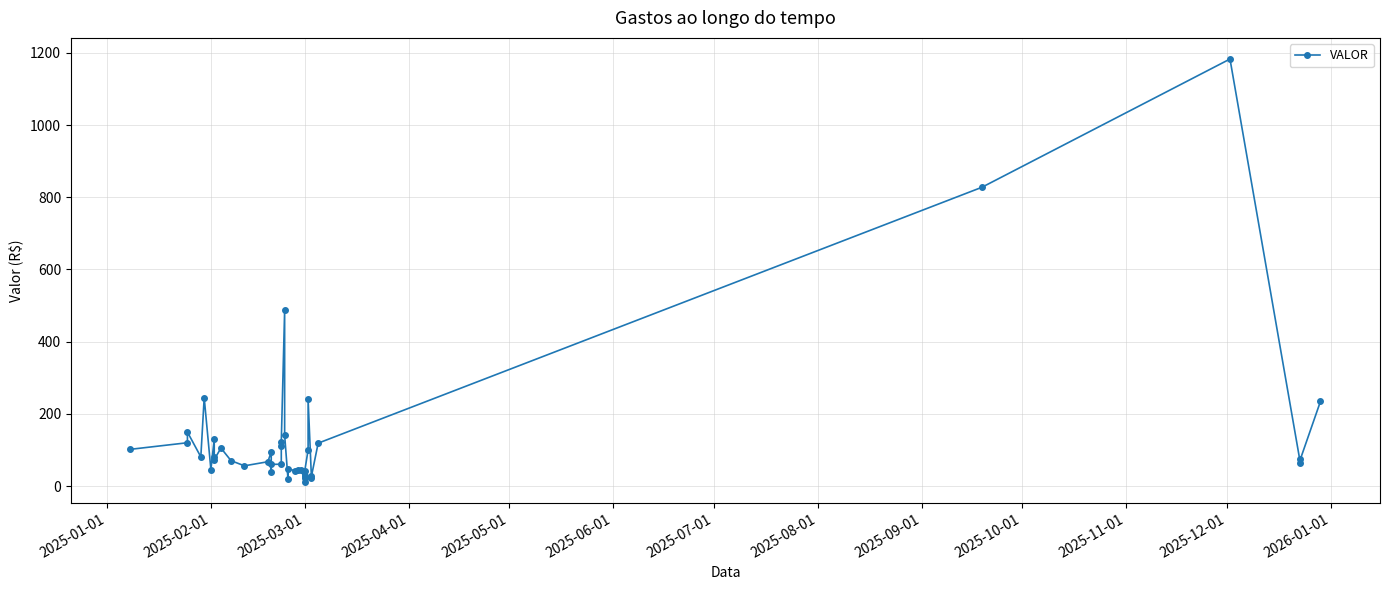

At which label does the data first exceed 74?

2025-01-01